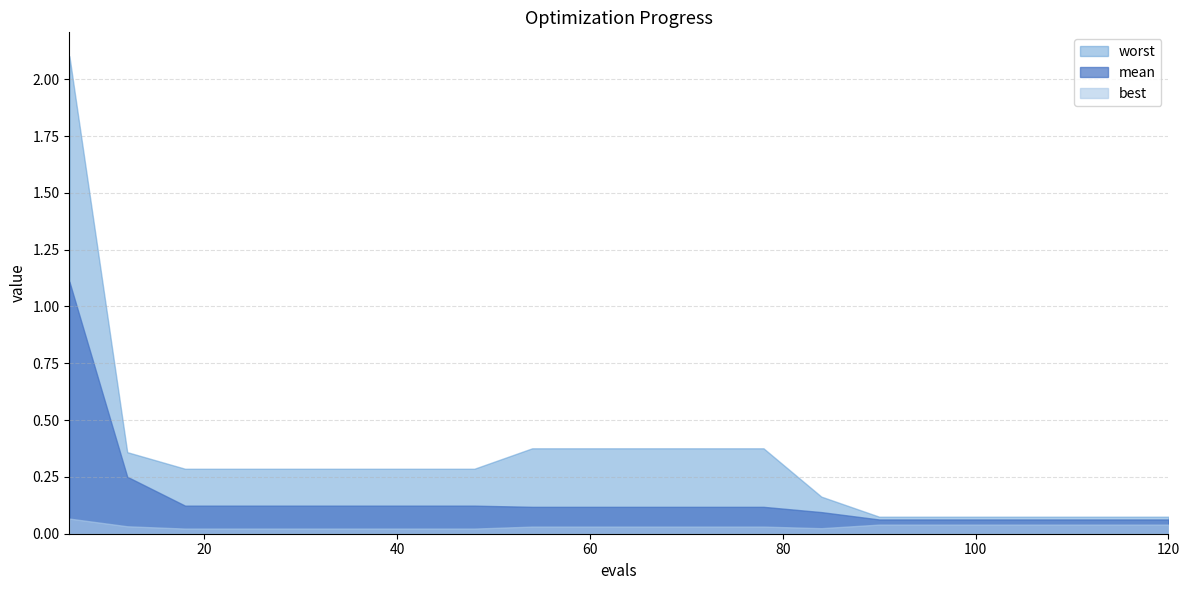

What is the difference between the highest and lowest values at 78?

0.3